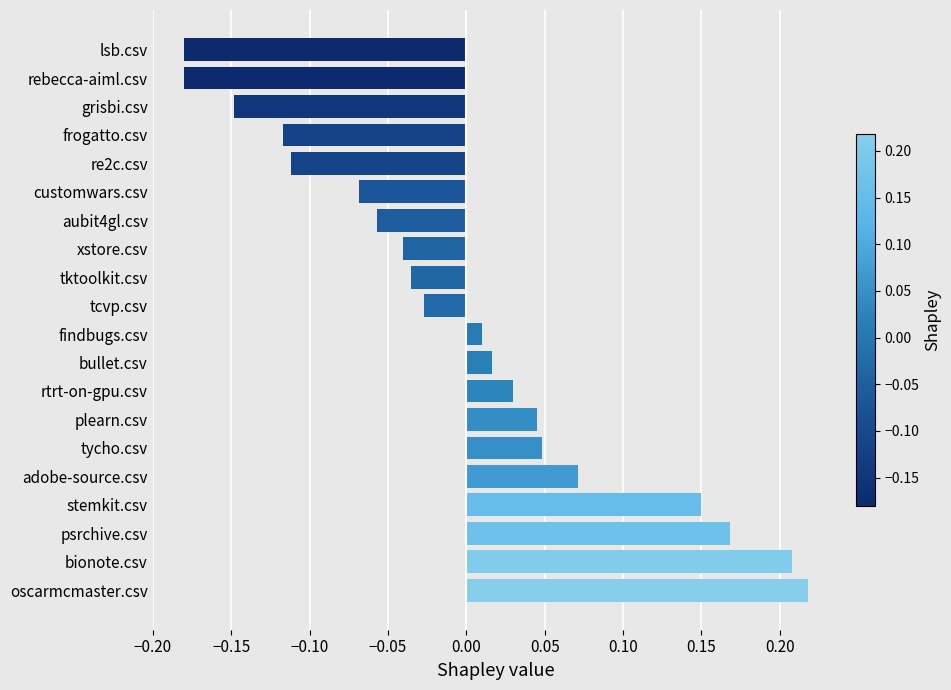

Count the number of data series in this chart.

1